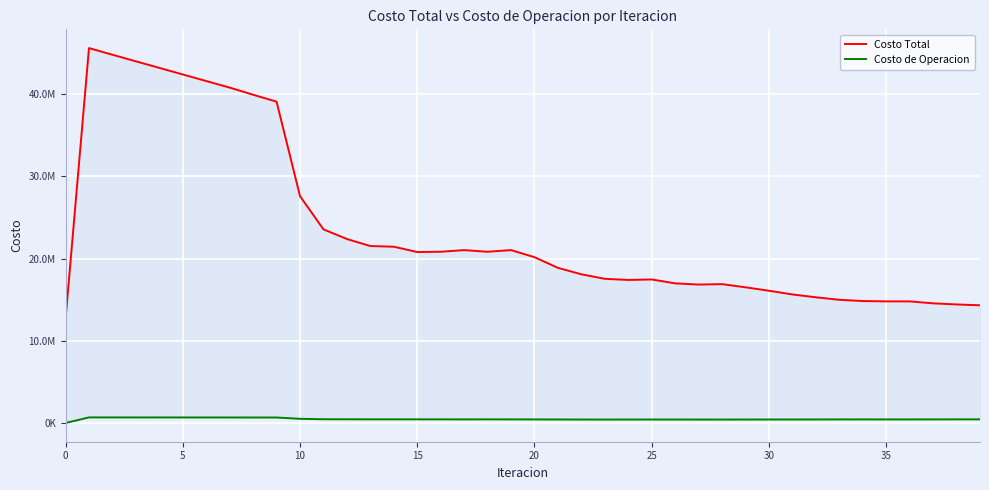

What is the difference between the highest and lowest values at 28?

16476764.6